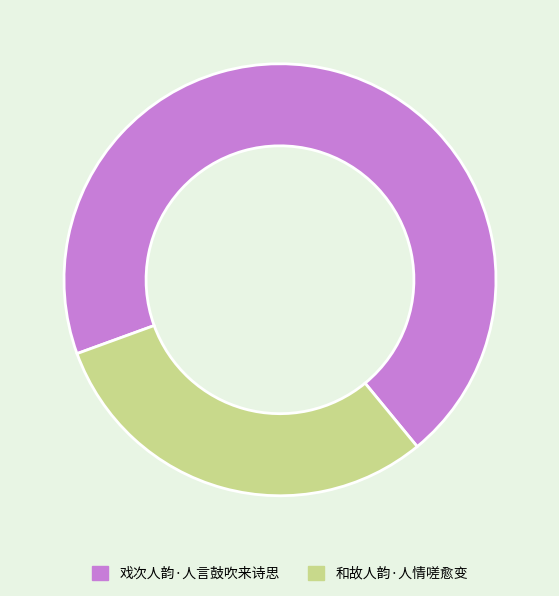

How many slices are in this pie chart?

2